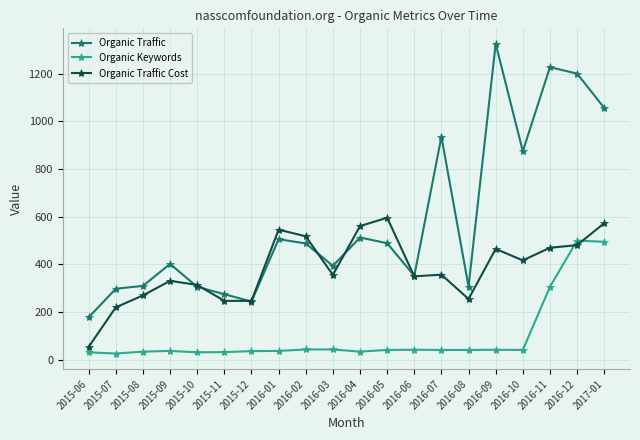

True or false: Organic Traffic Cost has a value of 180 at 2015-09.

False